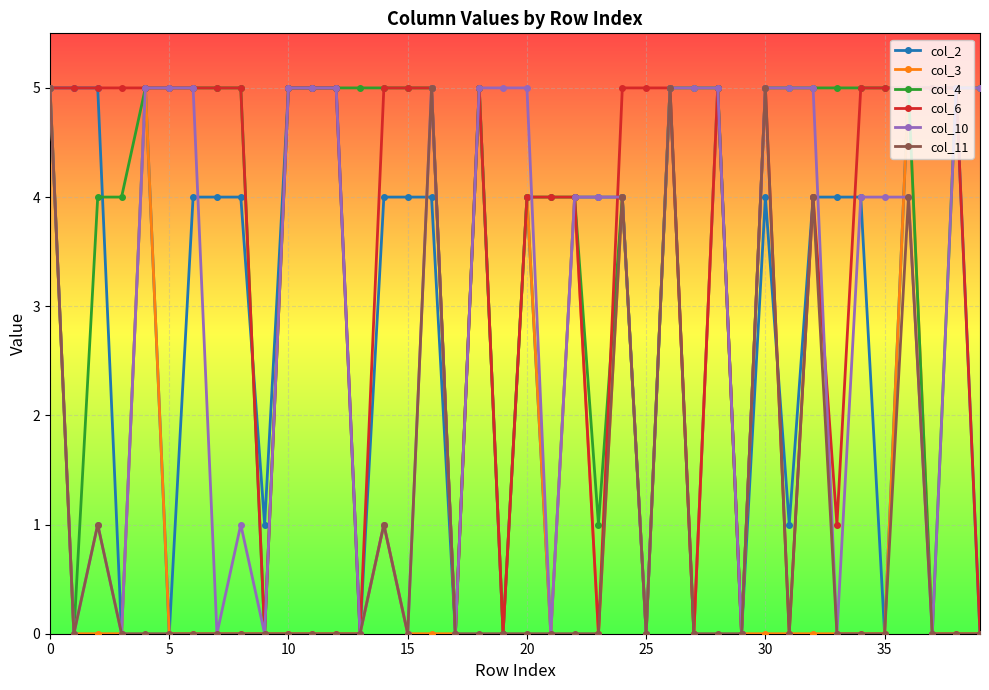

What is the highest value of the col_10 series?

5